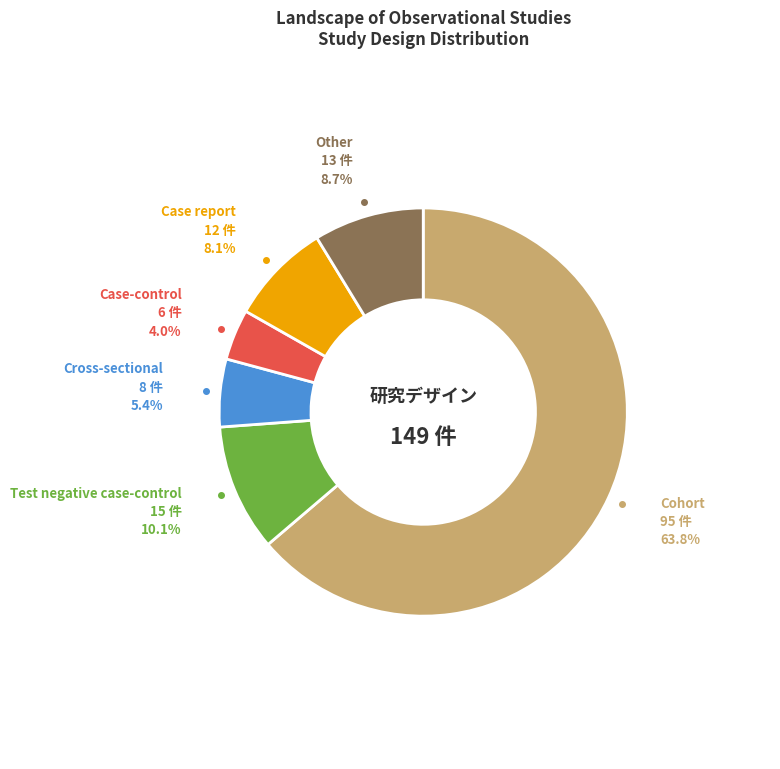

Does any single category account for the majority?

Yes